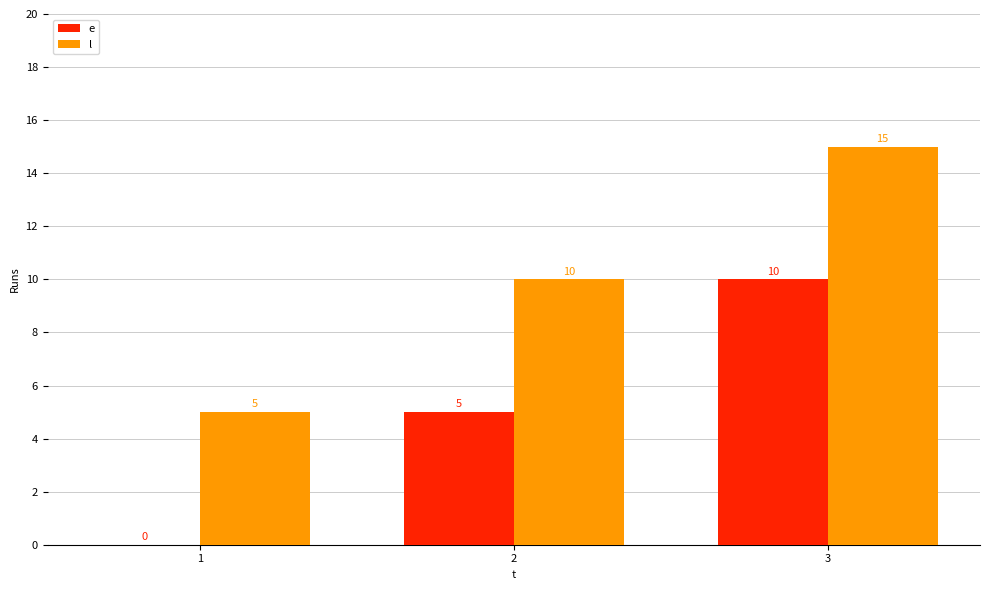

At which category is the sum across all series the highest?

3